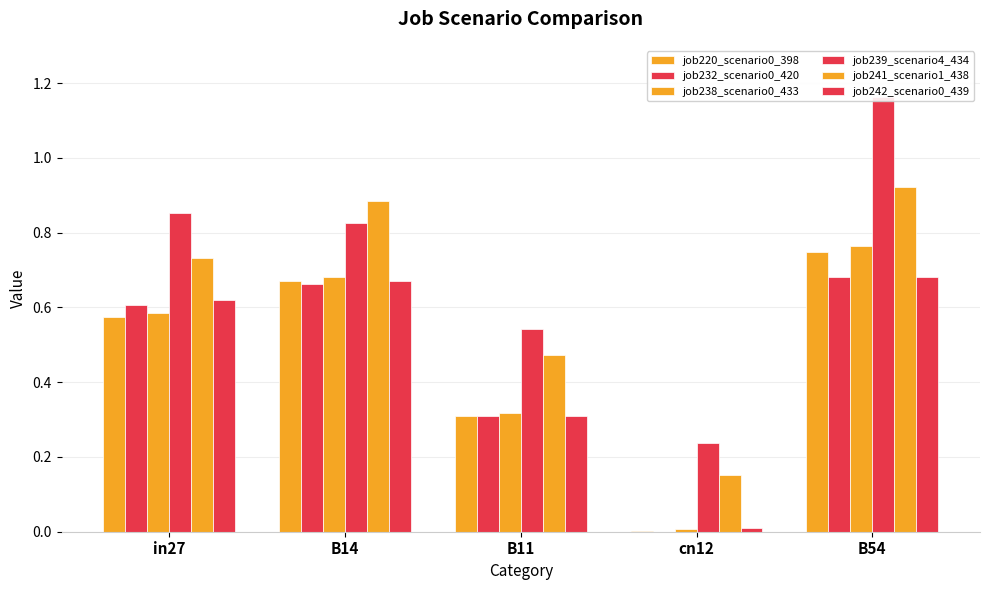

What is the difference between the maximum and minimum values in the job241_scenario1_438 series?

0.8